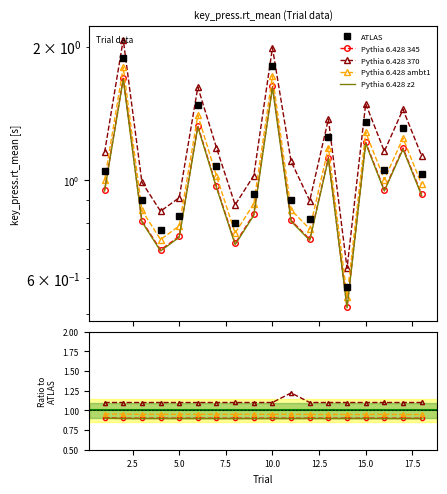

True or false: Pythia 6.428 ambt1 and Pythia 6.428 370 intersect in this chart.

False